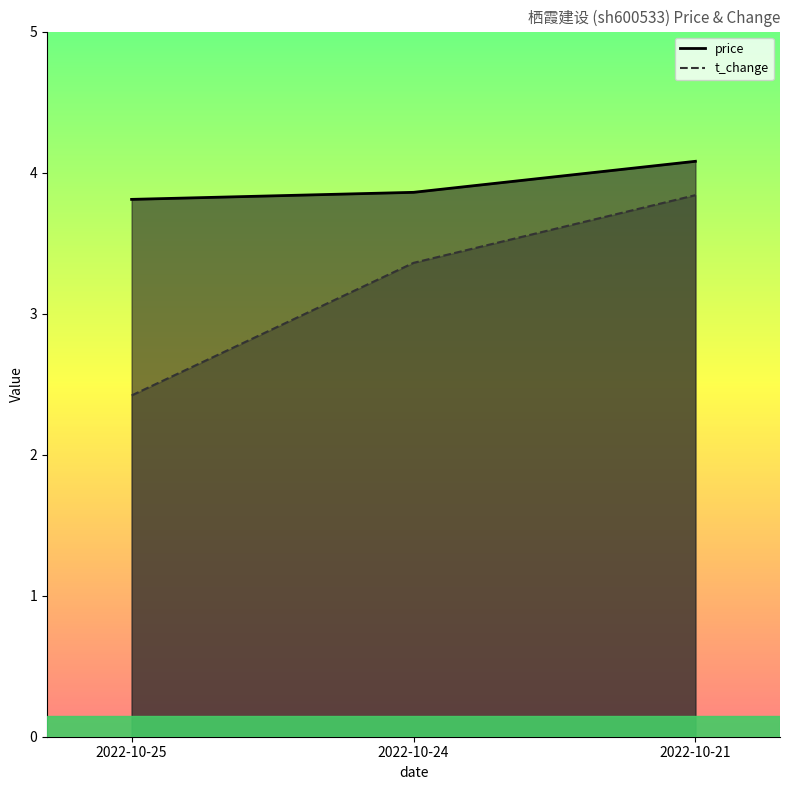

Reading left to right, transcribe all the data shown in this chart.

price: 2022-10-25=3.8	2022-10-24=3.9	2022-10-21=4.1
t_change: 2022-10-25=2.4	2022-10-24=3.4	2022-10-21=3.8